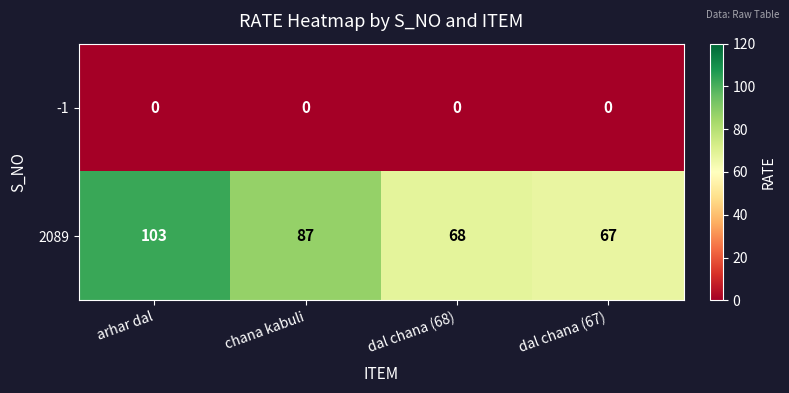

Is it true that -1 equals 0 at dal chana (68)?

True